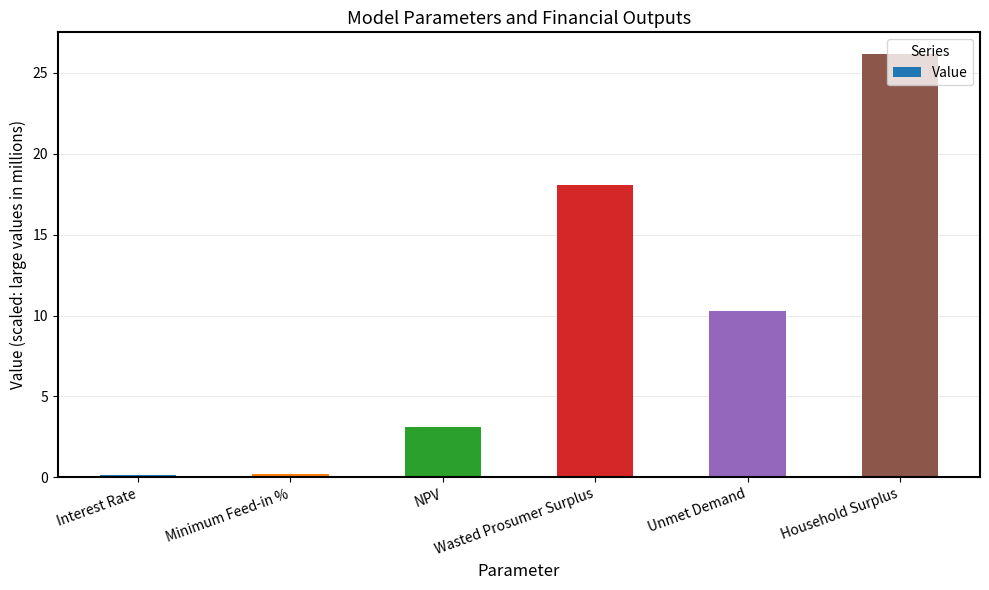

Does the chart contain any negative values?

No